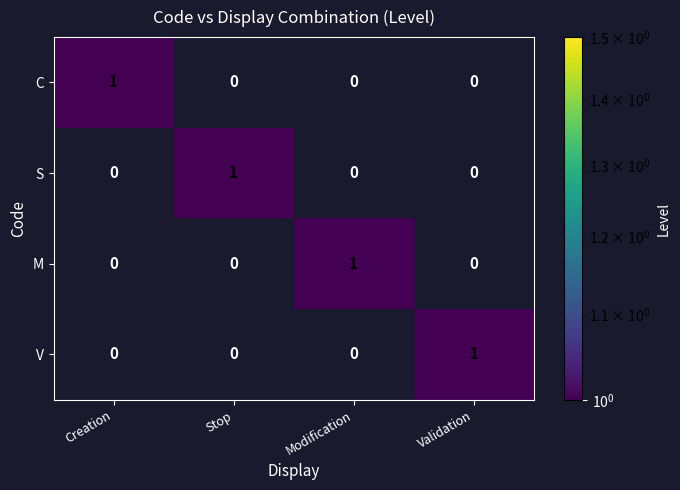

At how many categories does at least one series exceed 0?

4